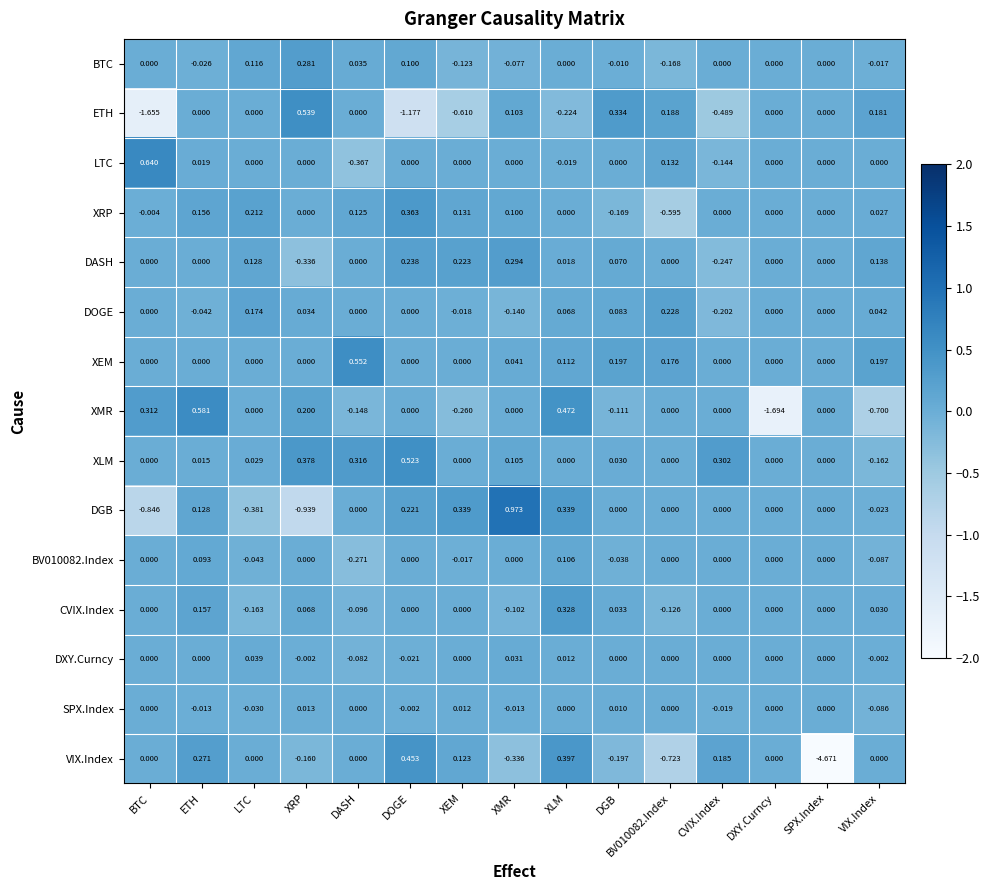

At which category does the chart reach its peak across all series?

XMR